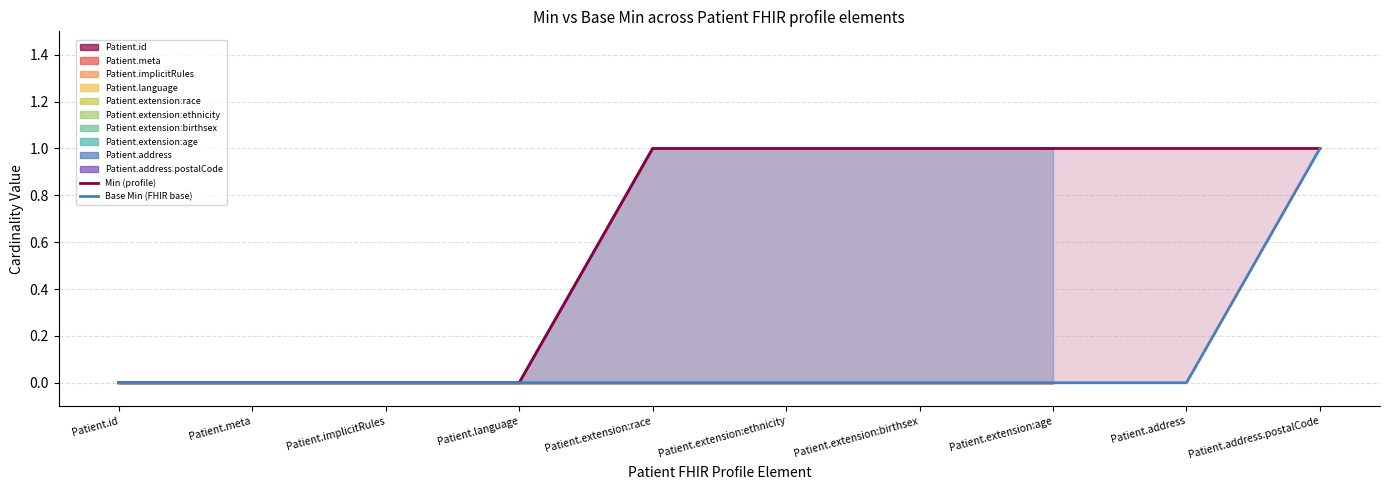

What is the label of the 6th point from the left?

Patient.extension:ethnicity